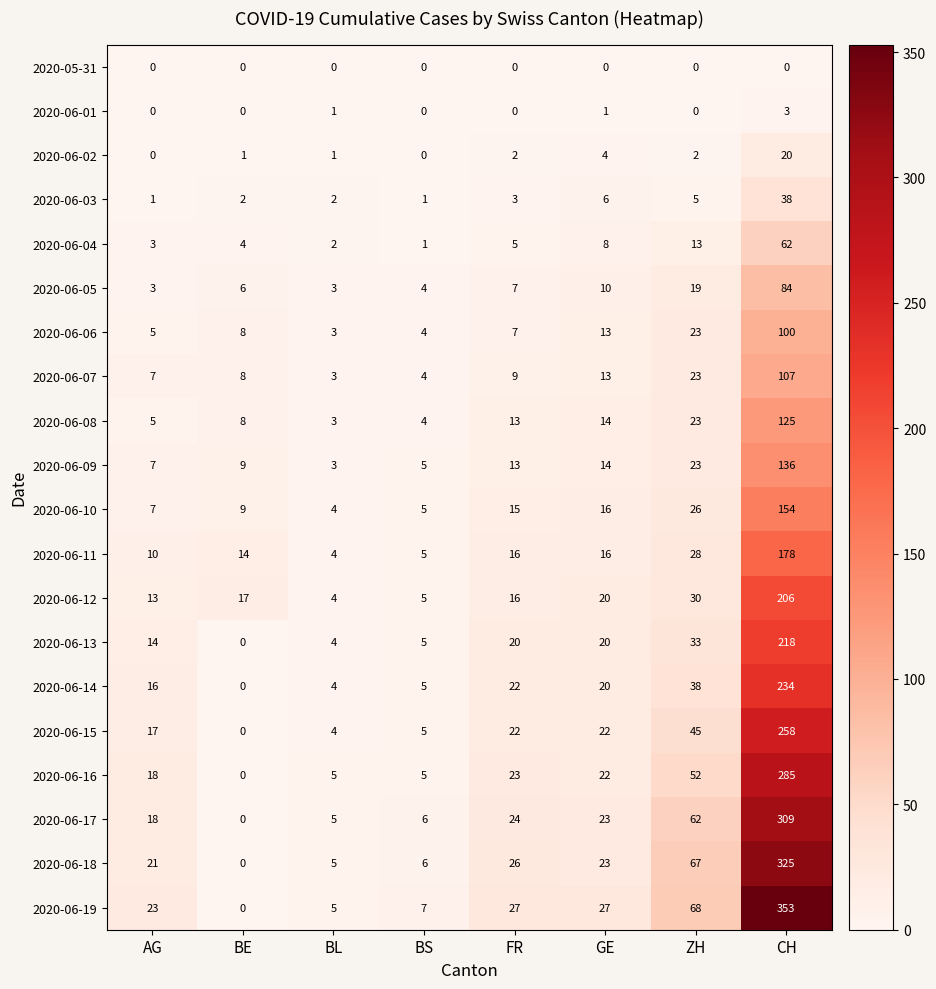

What is the spread (max minus min) of values at BE?

17